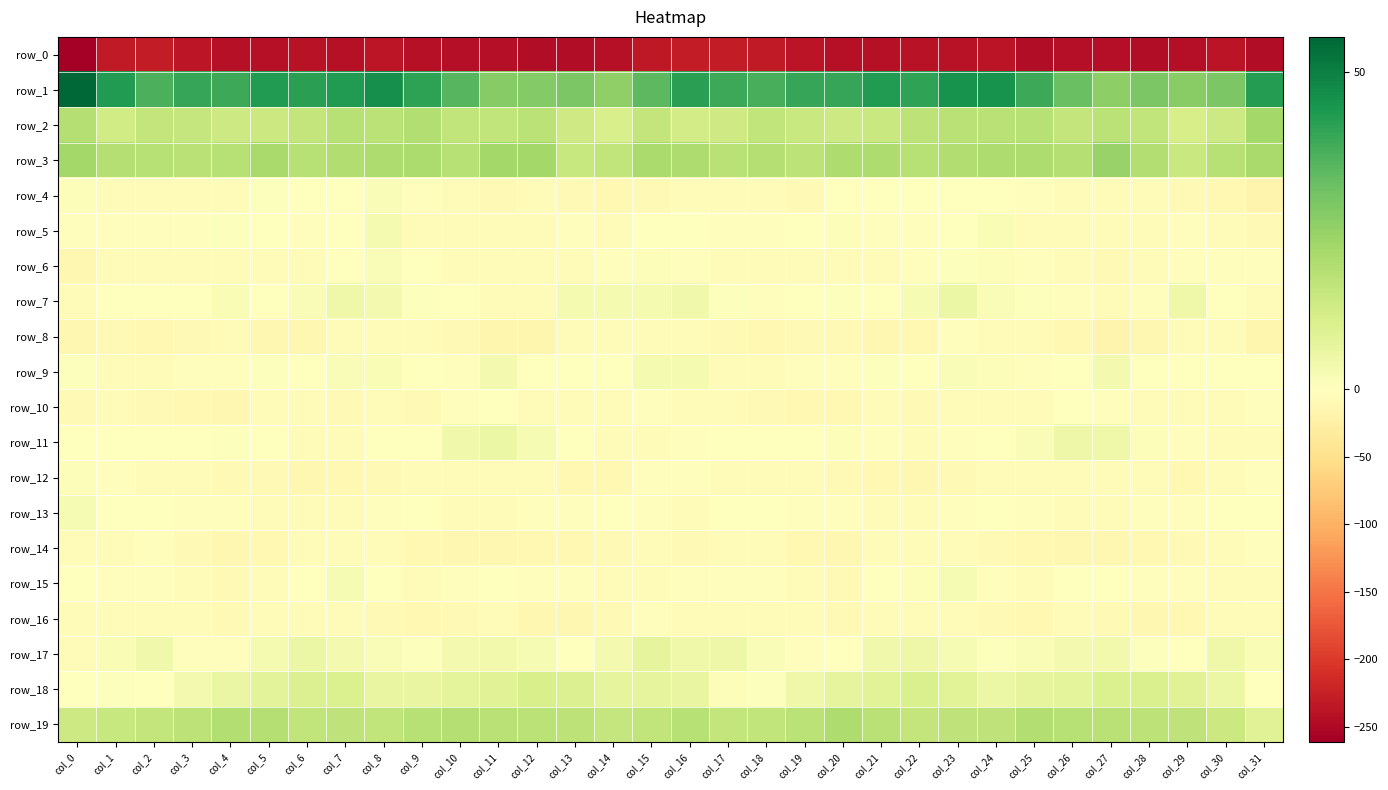

At which label does row_0 first exceed -241?

col_1